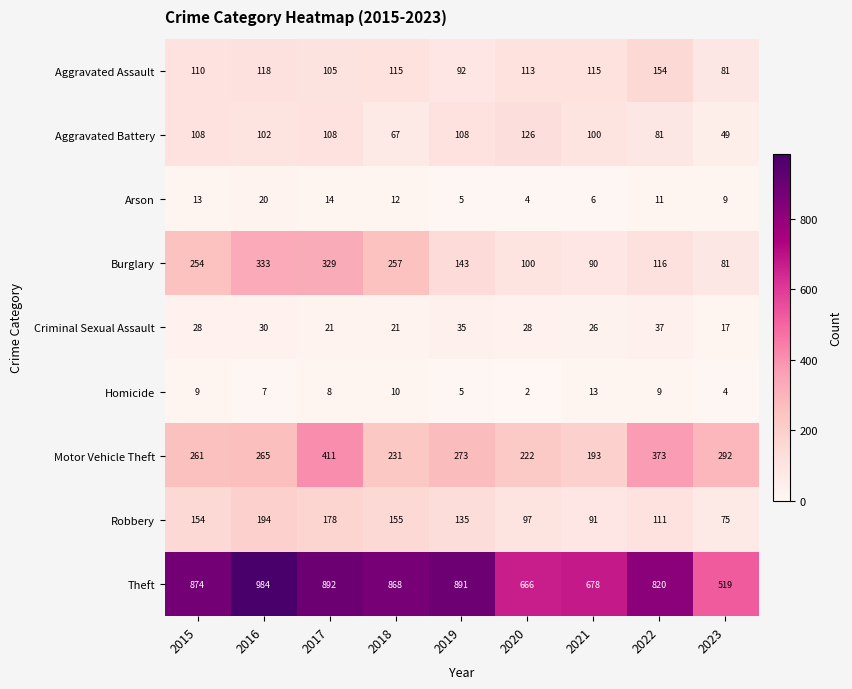

At which label is Motor Vehicle Theft closest to 302?

2023